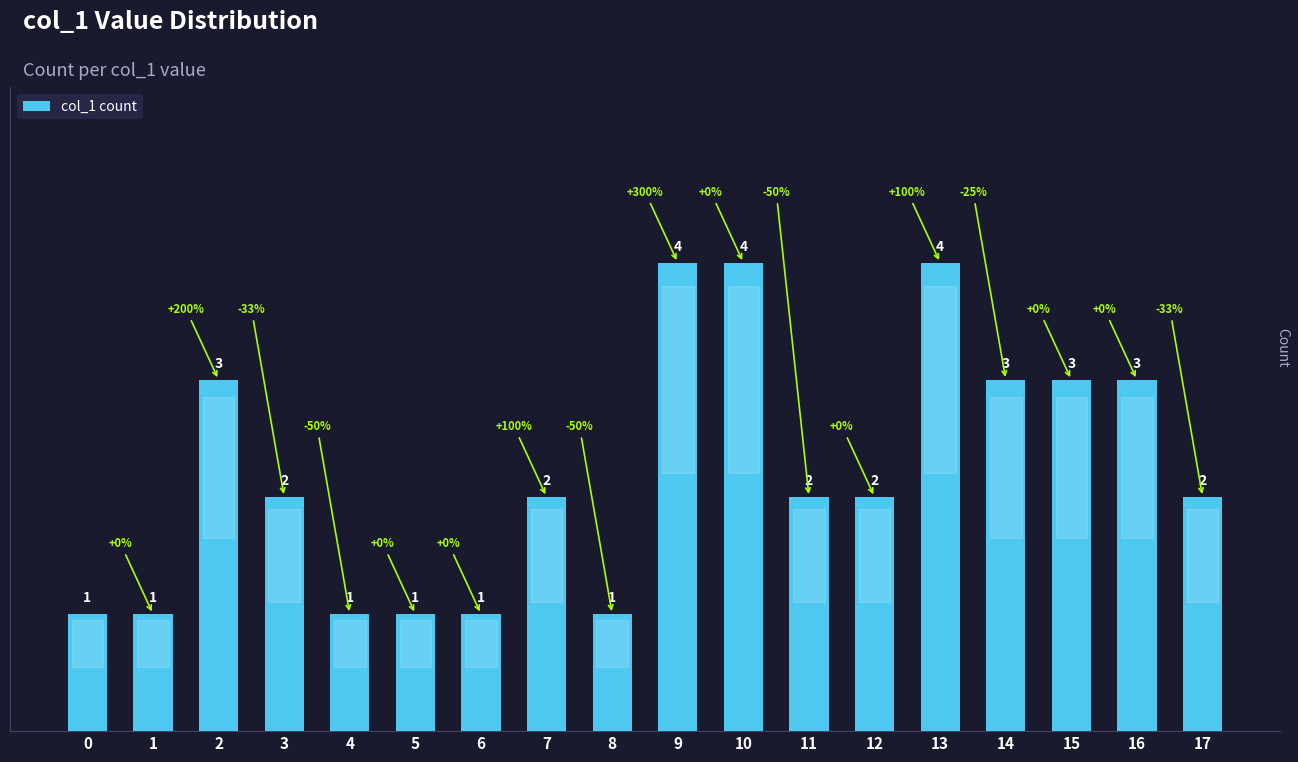

What is the change in value from 1 to 15?

+2